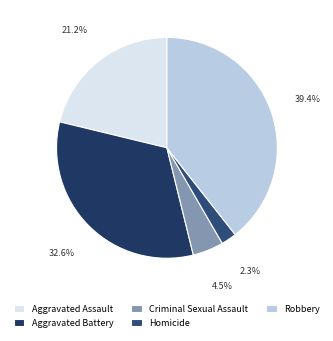

Is there any slice that represents more than half of the pie?

No